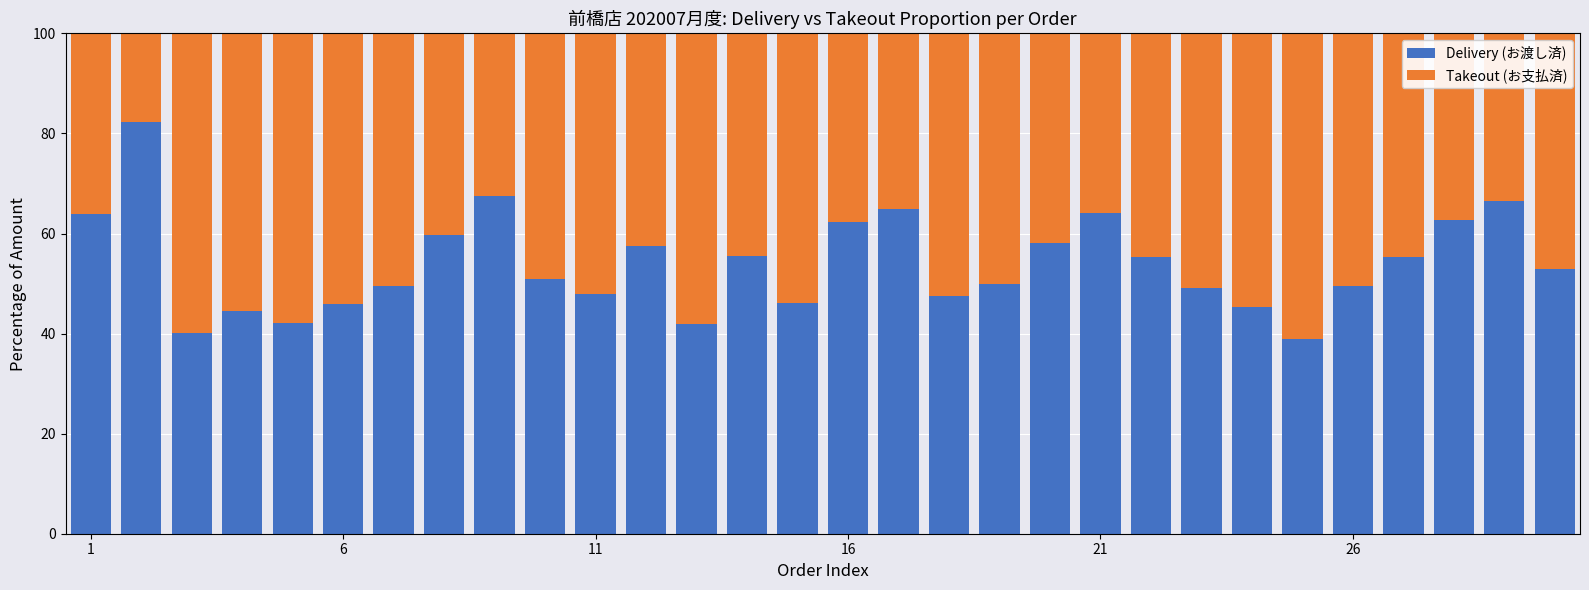

What is the difference between the second highest and second lowest values in the Delivery (お渡し済) series?

27.3